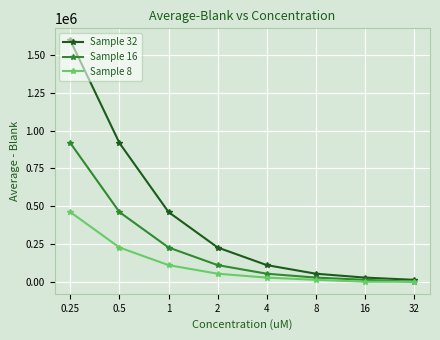

Which series has the largest range (max minus min)?

Sample 32